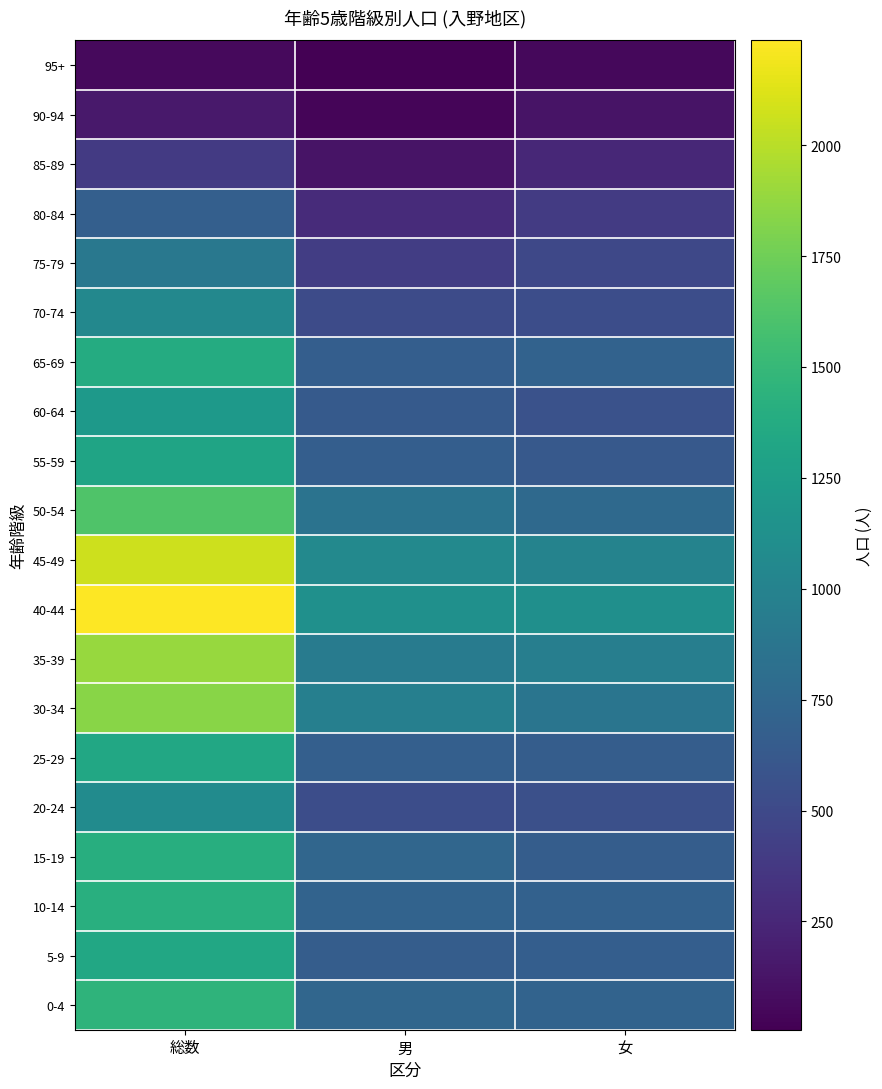

What is the difference between the highest and lowest values at 女?

1060